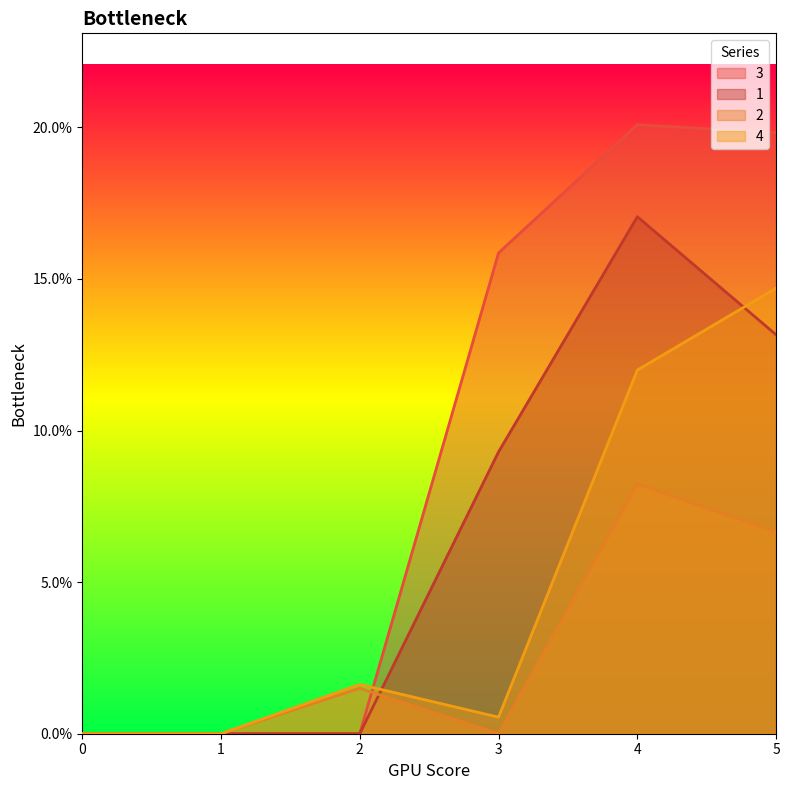

What is the maximum value for 3?

20.1